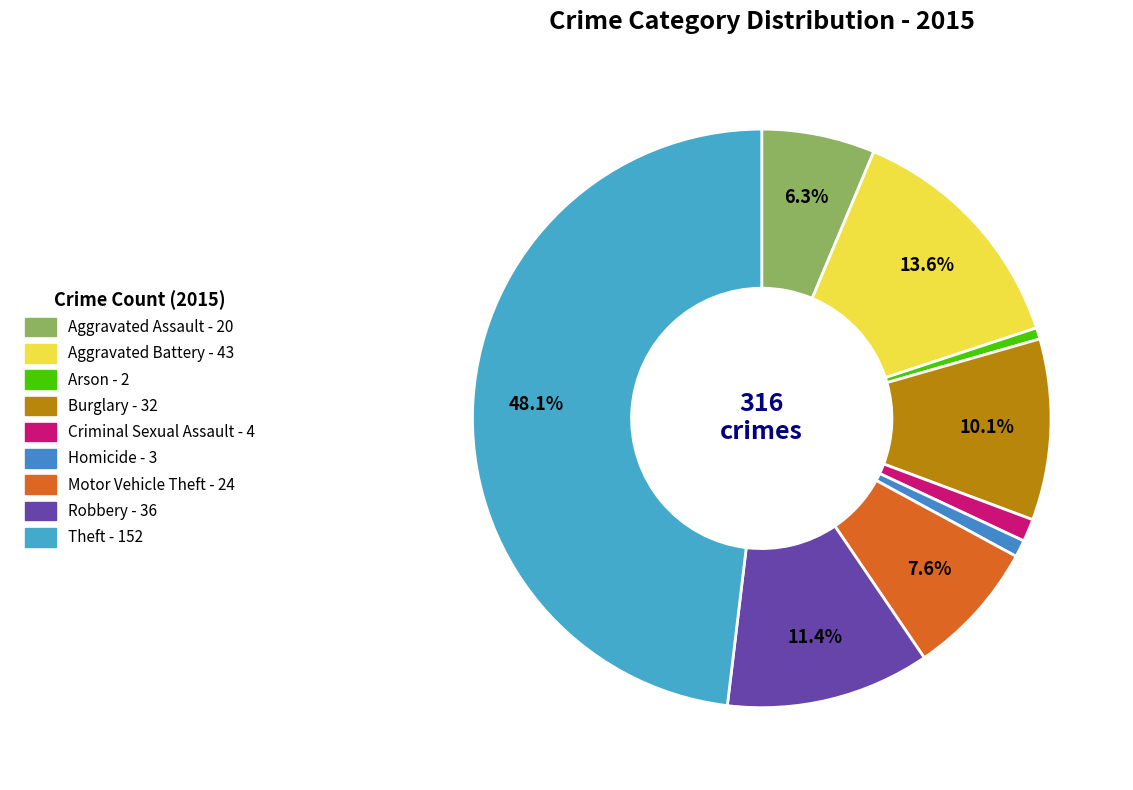

The Arson slice represents 11% of the pie. True or false?

False